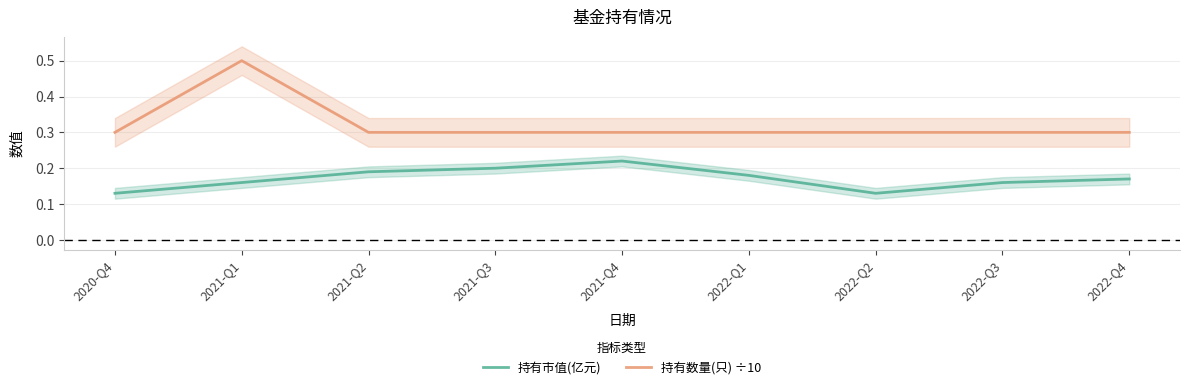

How many lines are shown in the chart?

2